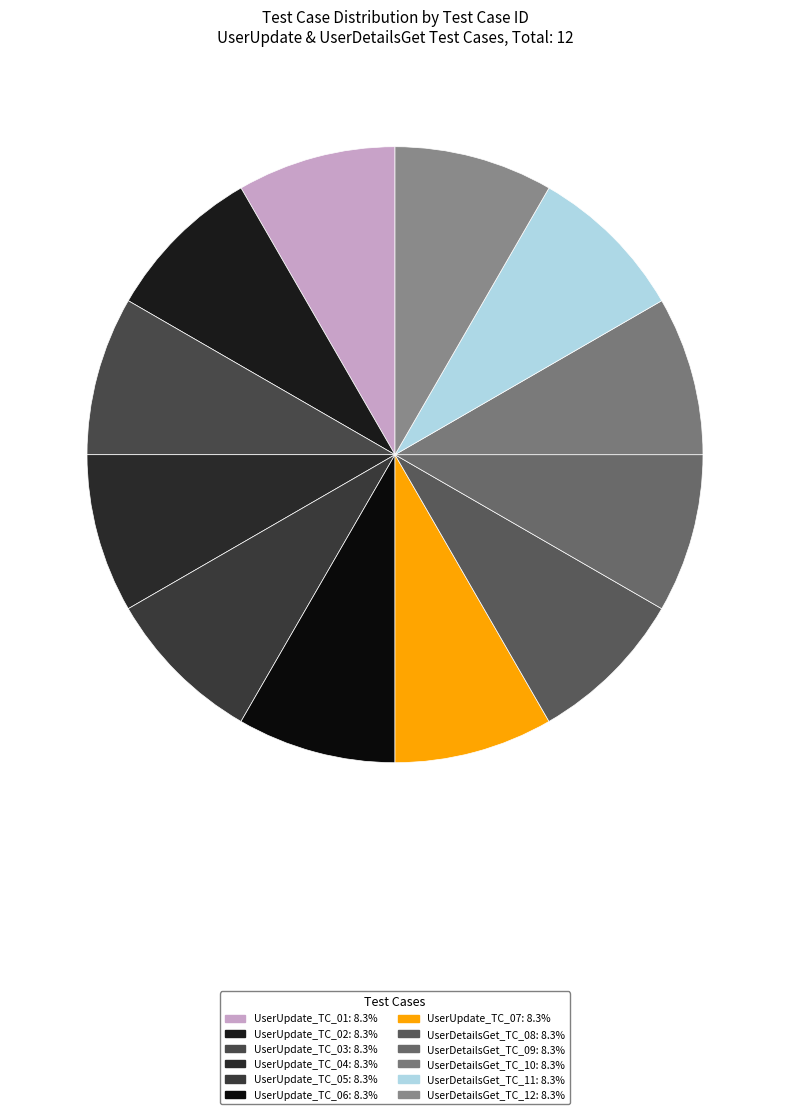

How many segments does this pie chart have?

12